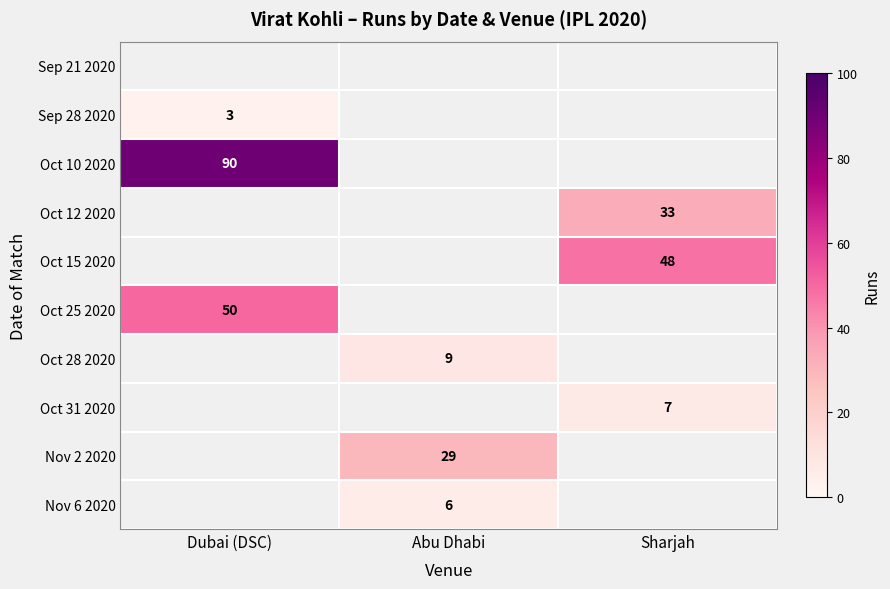

True or false: Nov 6 2020 has a value of 6 at Abu Dhabi.

True